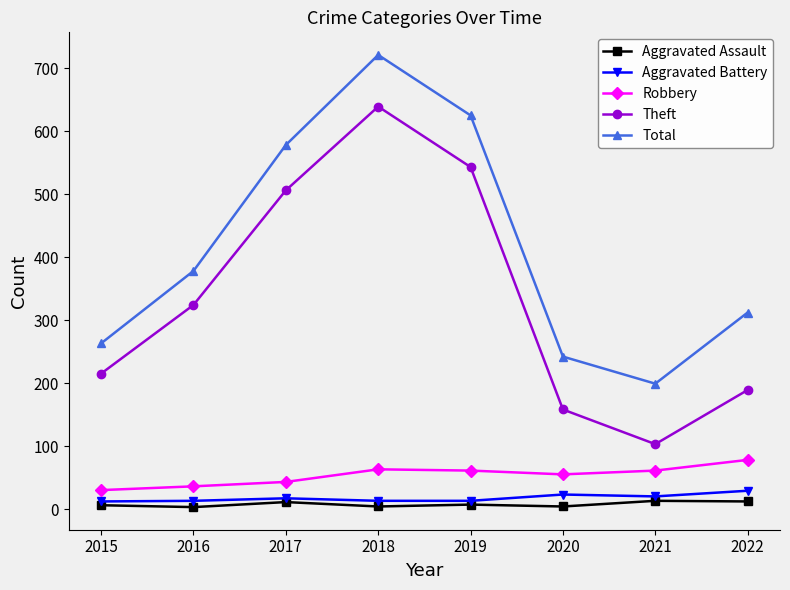

Which series has the widest spread of values?

Theft